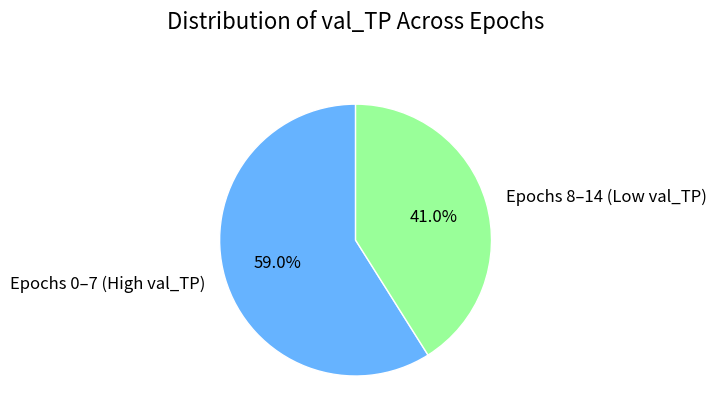

What is the largest slice in the pie chart?

Epochs 0–7 (High val_TP)